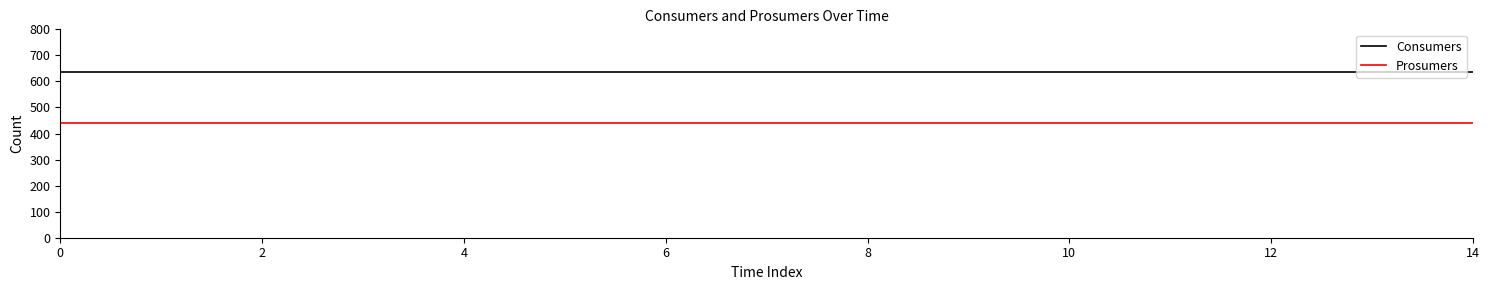

Rank the series by their average value, from highest to lowest.

Consumers, Prosumers